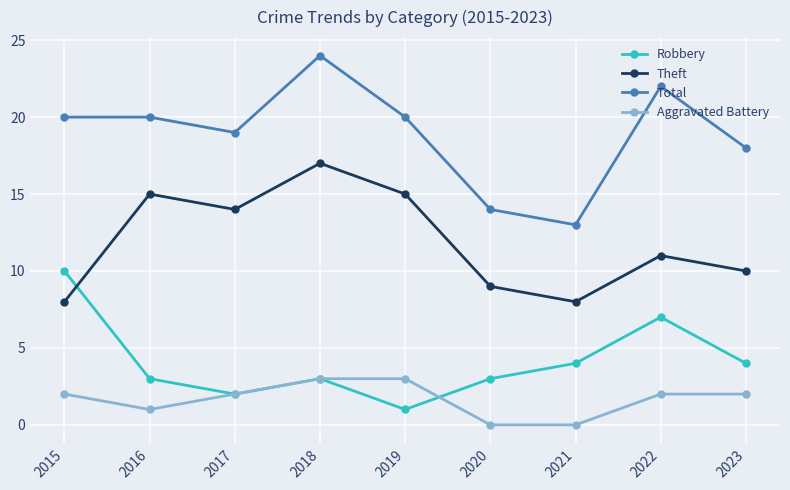

Reading right to left, extract all data points from this chart.

Robbery: 4	7	4	3	1	3	2	3	10
Theft: 10	11	8	9	15	17	14	15	8
Total: 18	22	13	14	20	24	19	20	20
Aggravated Battery: 2	2	0	0	3	3	2	1	2